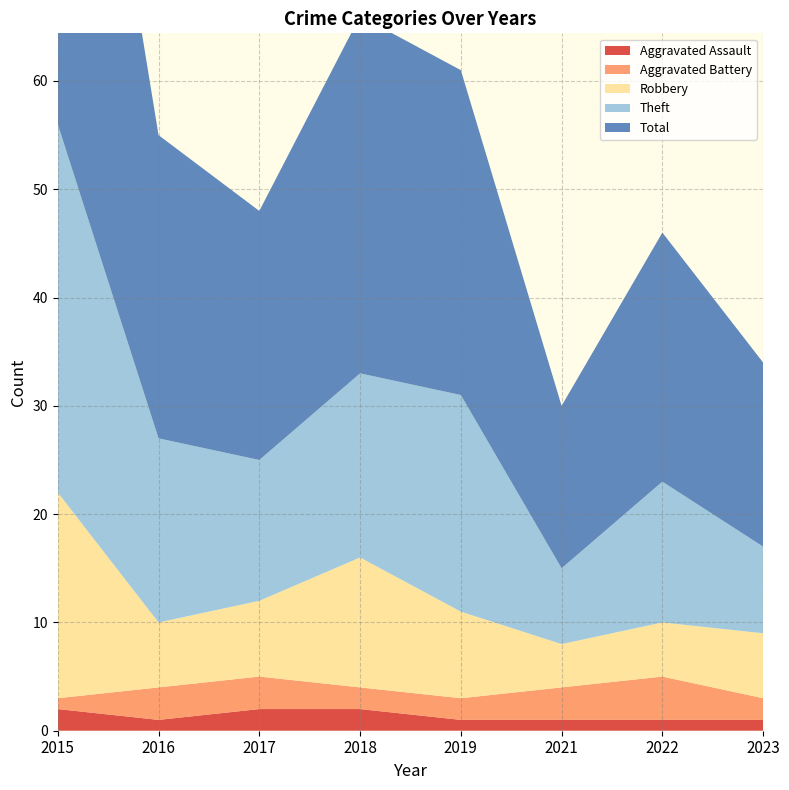

Reading left to right, list all the values displayed in this chart.

Aggravated Assault: 2	1	2	2	1	1	1	1
Aggravated Battery: 1	3	3	2	2	3	4	2
Robbery: 19	6	7	12	8	4	5	6
Theft: 34	17	13	17	20	7	13	8
Total: 56	28	23	33	30	15	23	17